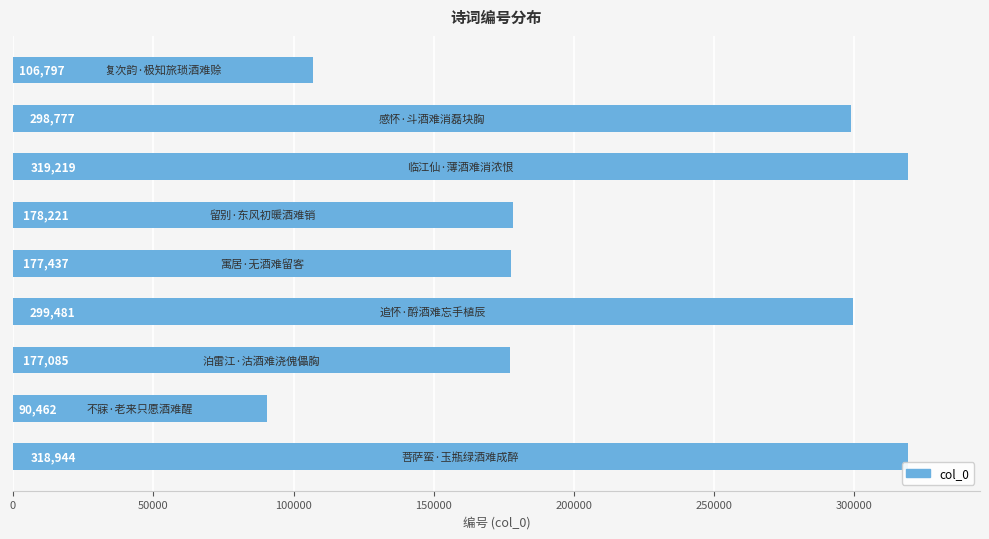

What is the maximum value shown in the chart?

319219